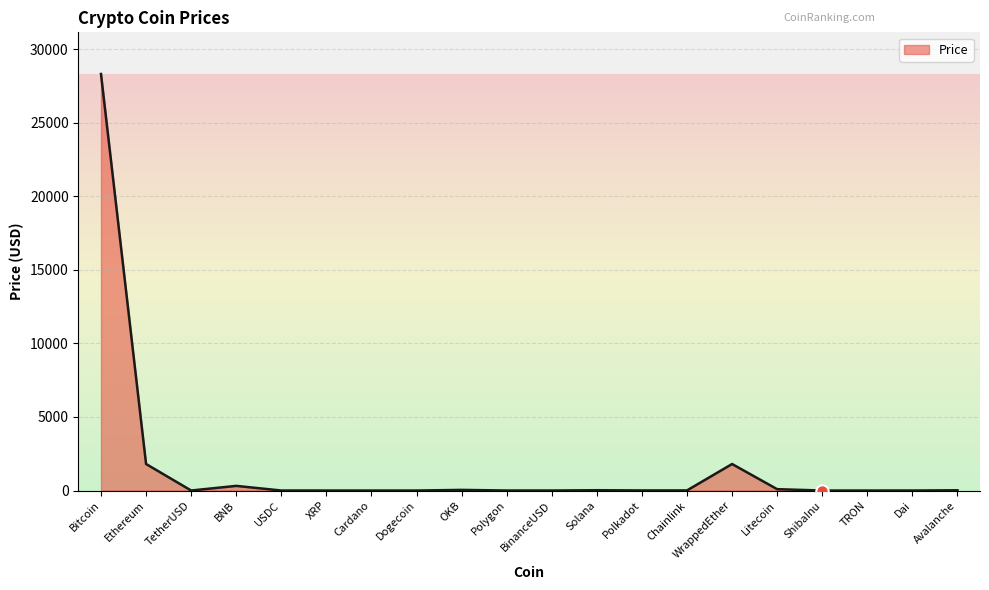

What is the change in value from Ethereum to Litecoin?

-1711.0